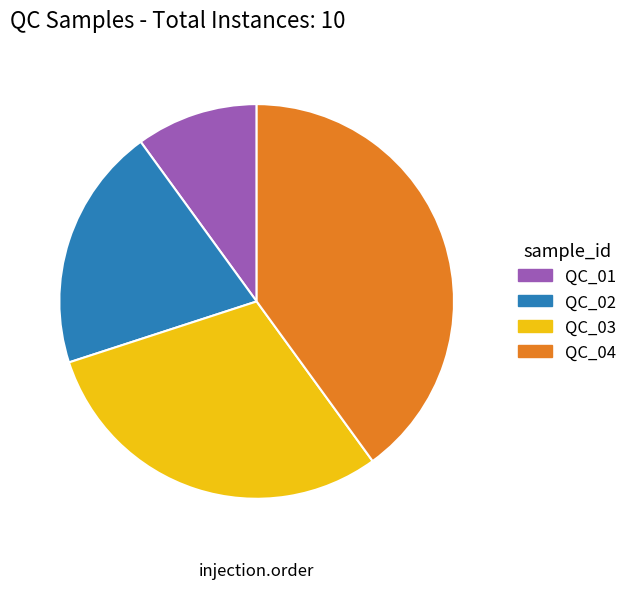

Does QC_04 represent more than half of the total?

No